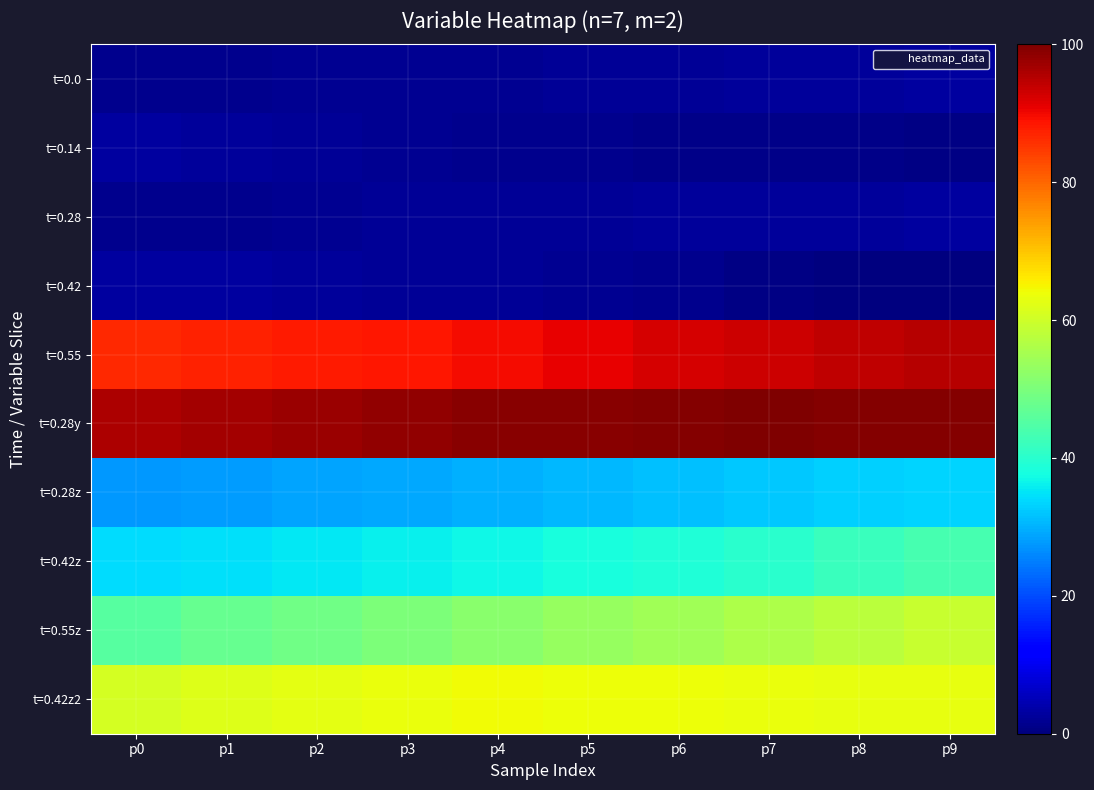

Rank the series by their maximum value, from lowest to highest.

t=0.42, t=0.0, t=0.28, t=0.14, t=0.28z, t=0.42z, t=0.55z, t=0.42z2, t=0.55, t=0.28y